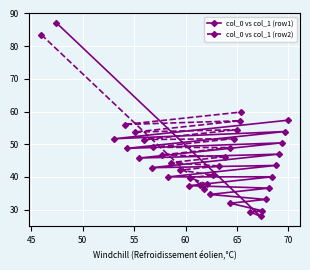

What is the value of the col_0 vs col_1 (row1) point at the 4th from the left?

45.8